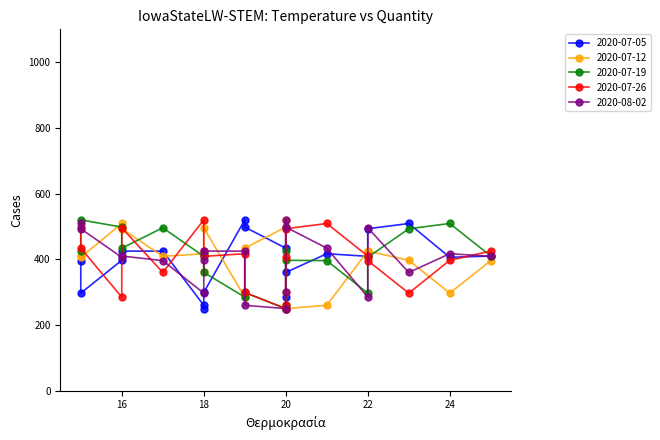

What is the sum of the 2020-07-19 values at 15 and 23?

918